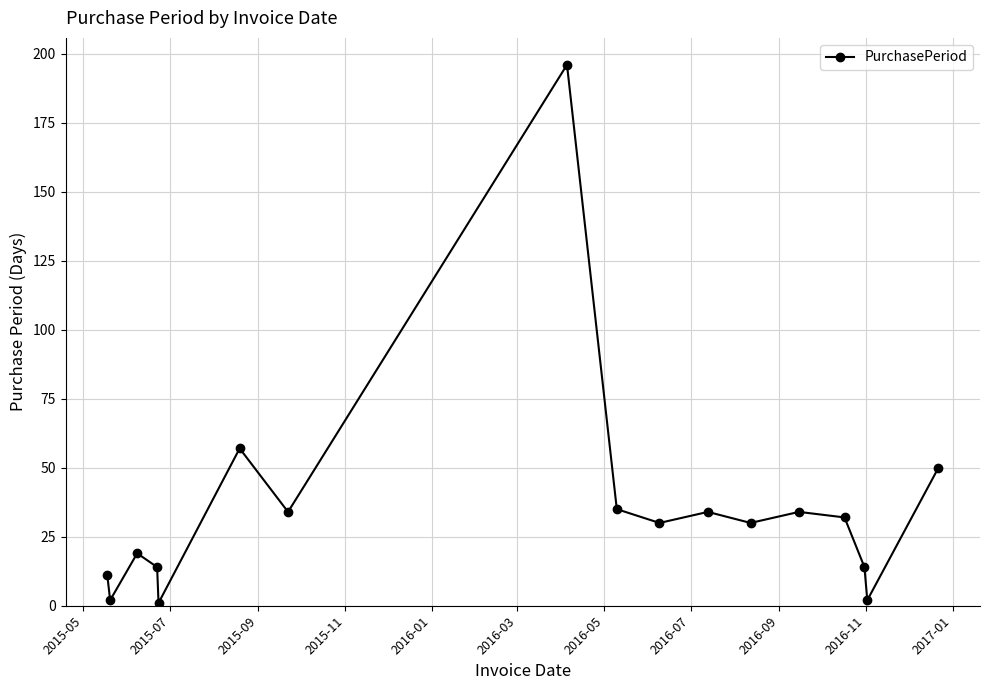

What is the greatest value displayed?

196